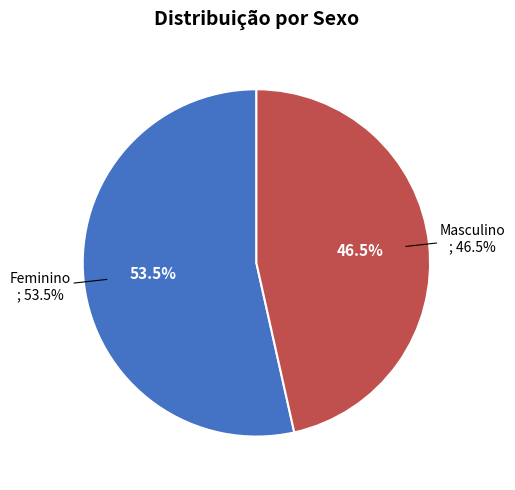

The Feminino slice represents 54% of the pie. True or false?

True